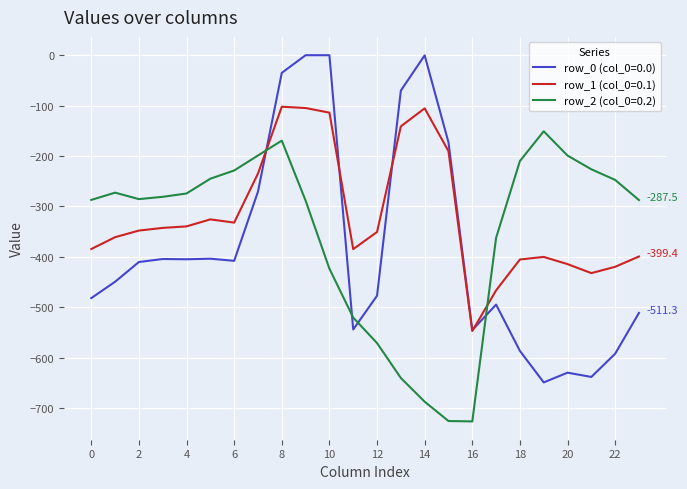

What is the highest value of the row_2 (col_0=0.2) series?

-151.0